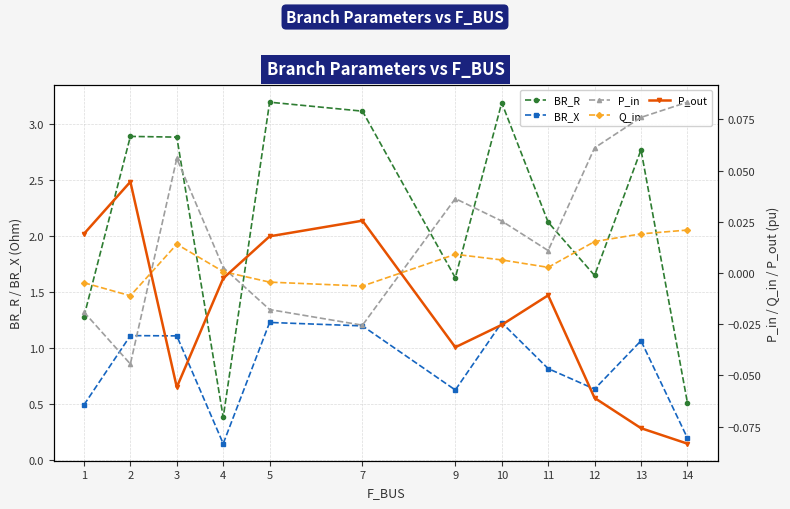

Rank the series by their maximum value, from highest to lowest.

BR_R, BR_X, P_in, P_out, Q_in